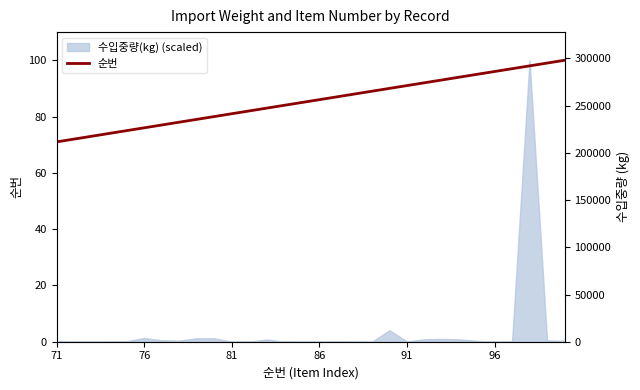

How many lines are shown in the chart?

1